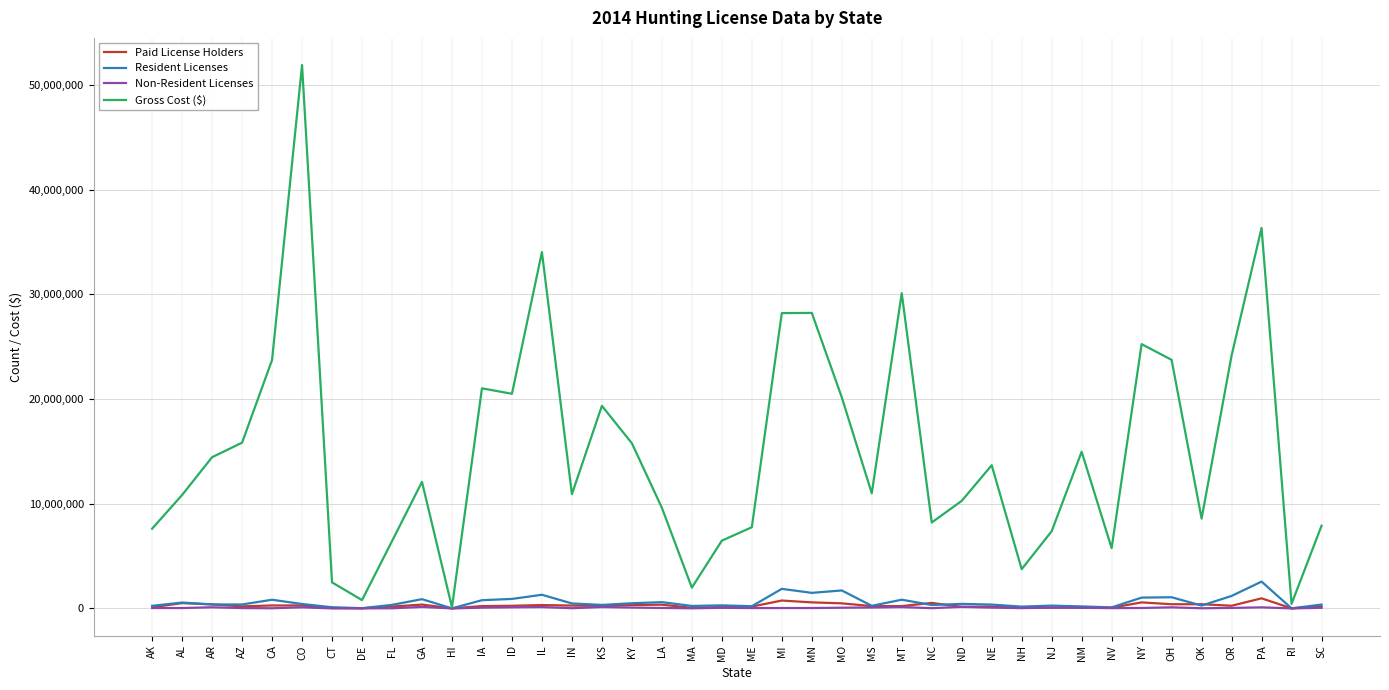

What is the maximum value shown in the chart?

51900753